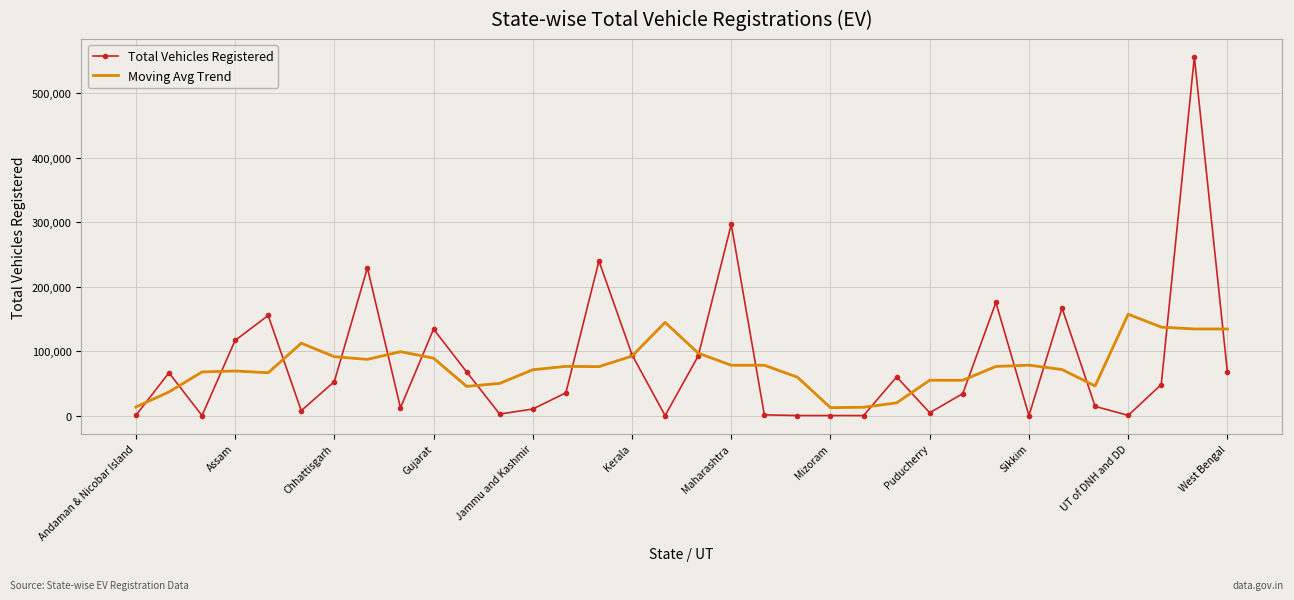

List the series in order of their peak value, highest first.

Total Vehicles Registered, Moving Avg Trend